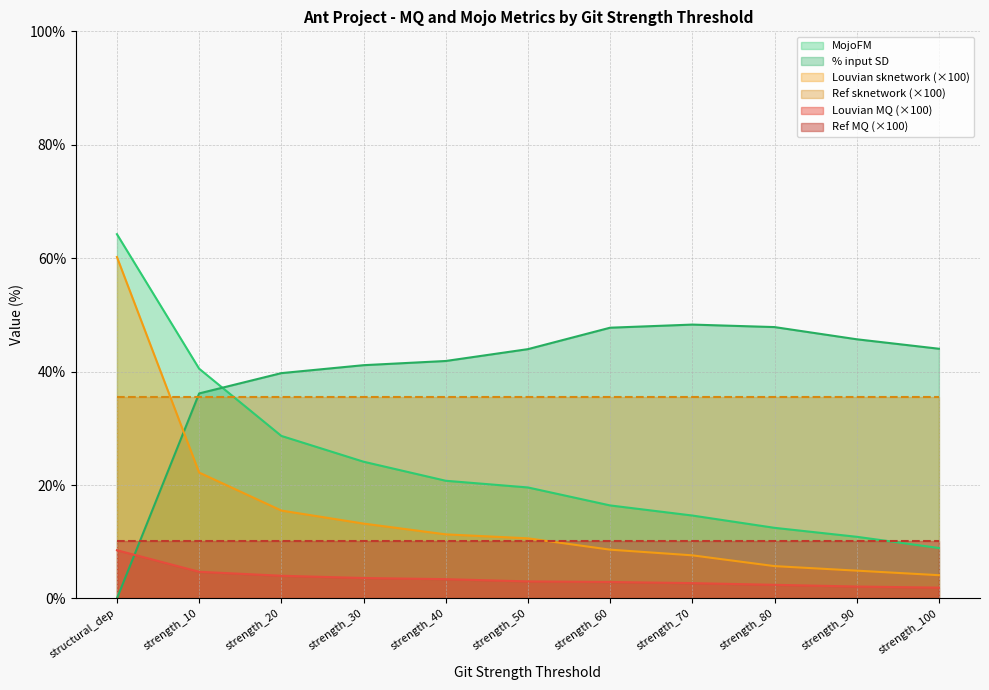

Is the value of % input SD at strength_70 greater than the value of Louvian sknetwork at strength_60?

Yes